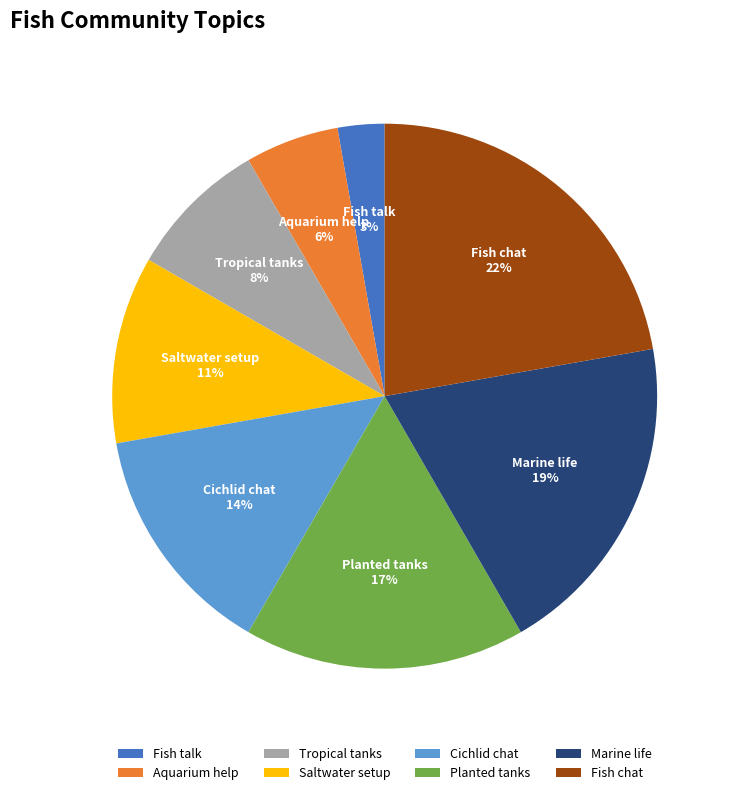

Is there a majority slice in this chart?

No